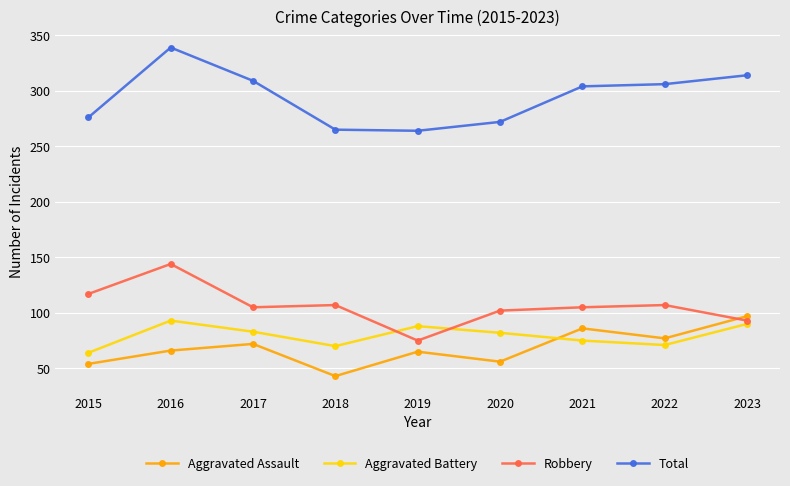

Which series has the largest range (max minus min)?

Total